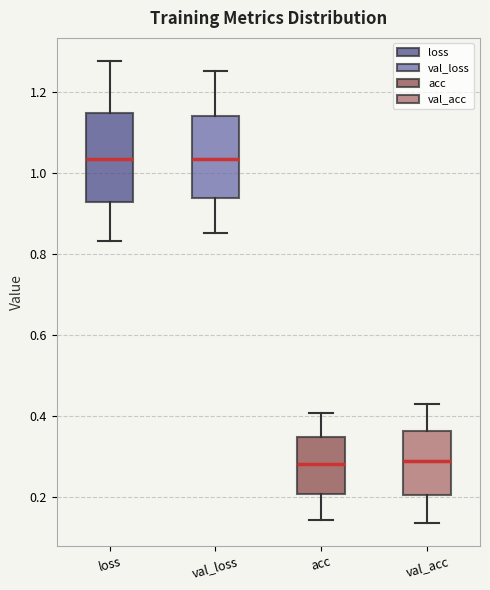

Where is the lower edge of the box for val_acc on the y-axis? The values are not printed on the chart, so give them approximately, as read against the axis.

0.20